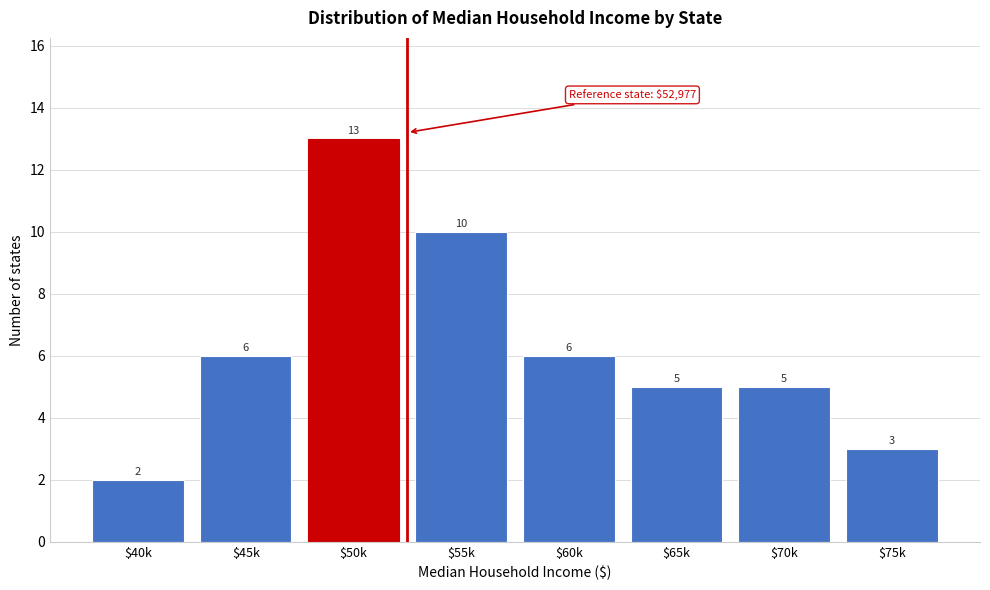

Reading right to left, transcribe all the data shown in this chart.

3	5	5	6	10	13	6	2